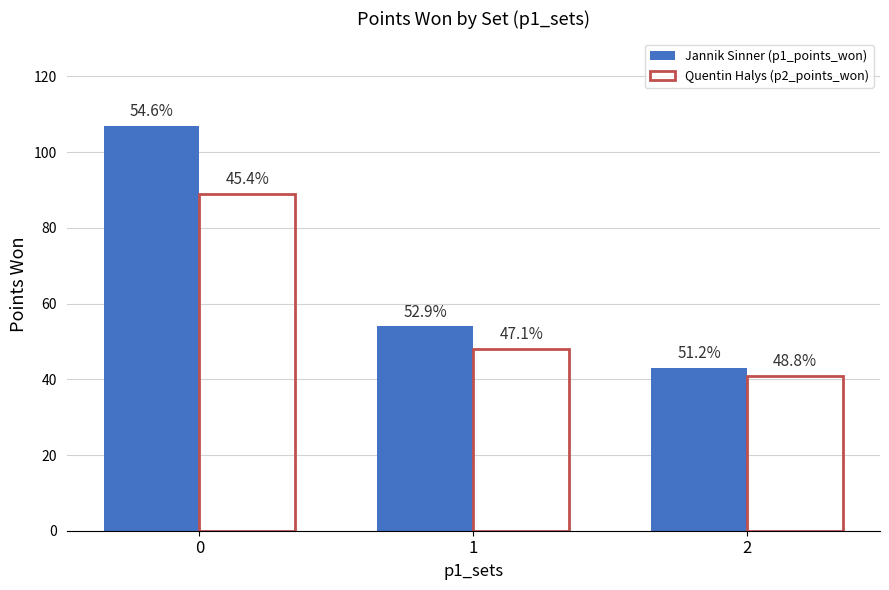

Does the chart contain stacked bars?

No